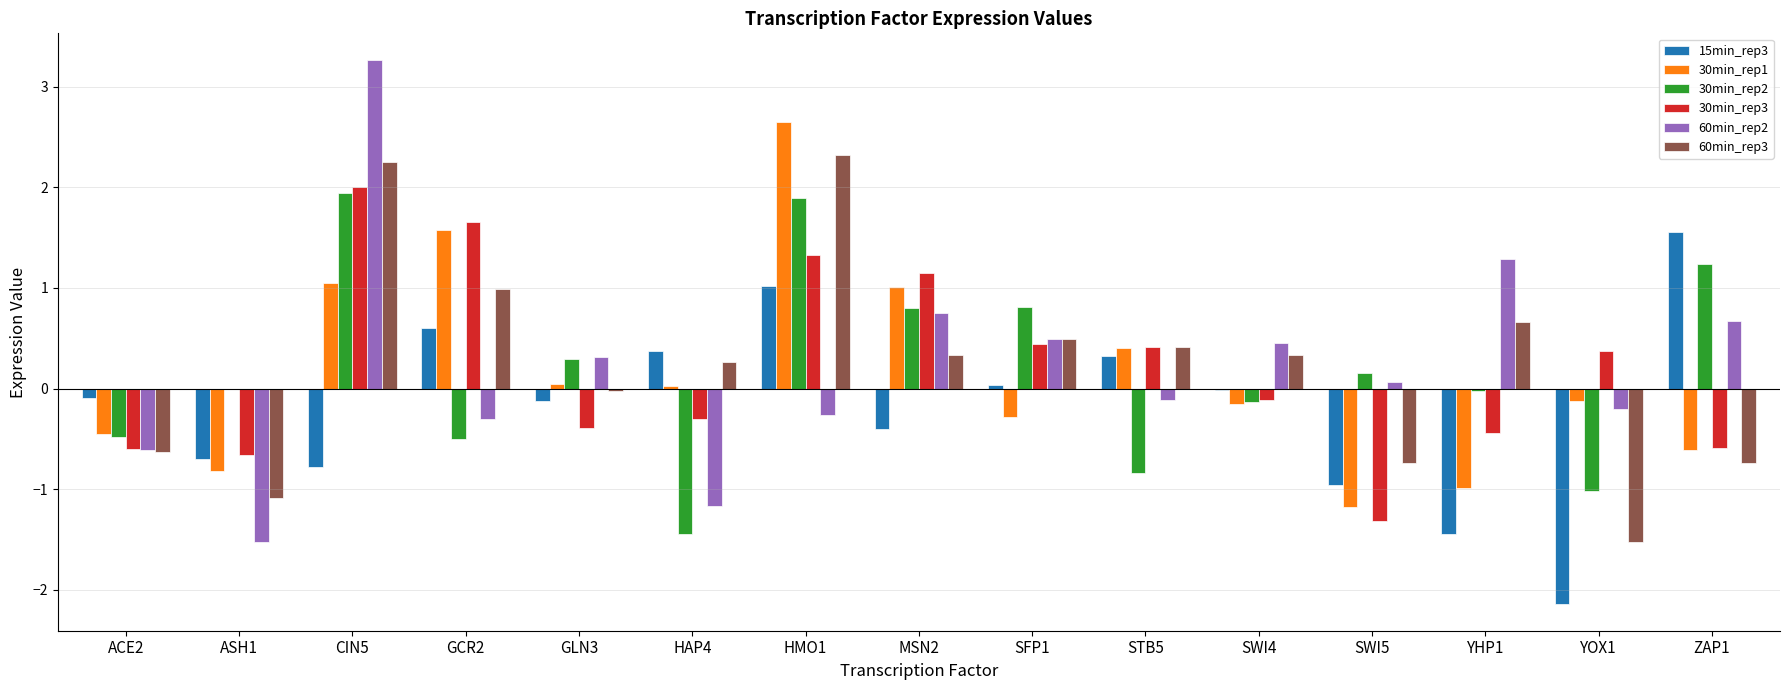

What is the sum of the 60min_rep3 values at CIN5 and GCR2?

3.2